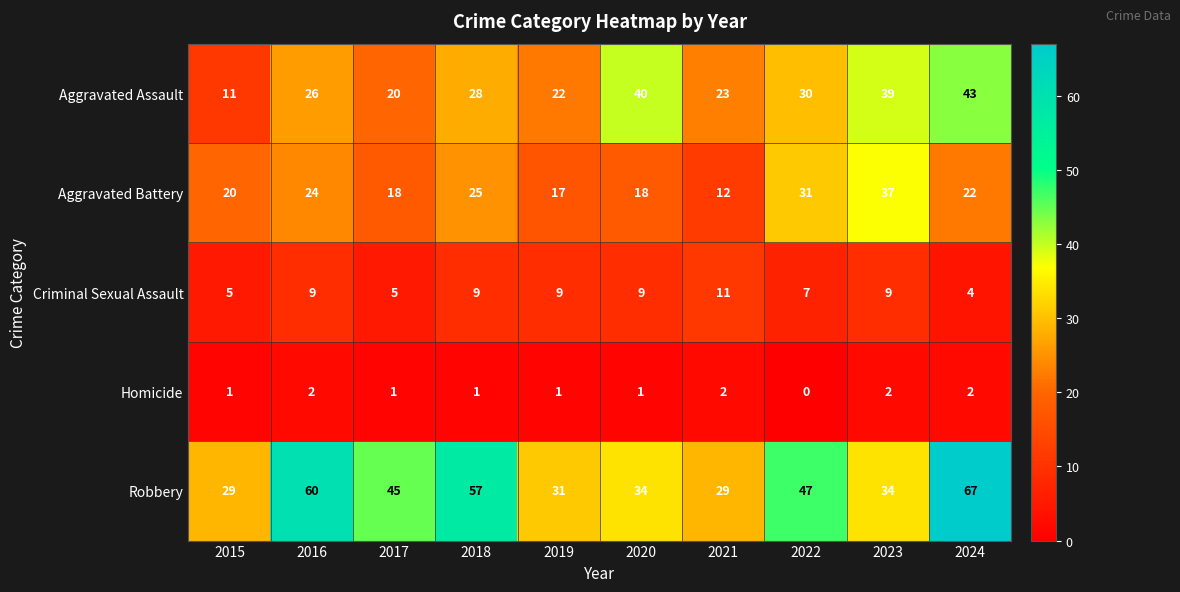

At which label is Aggravated Assault closest to 27?

2016